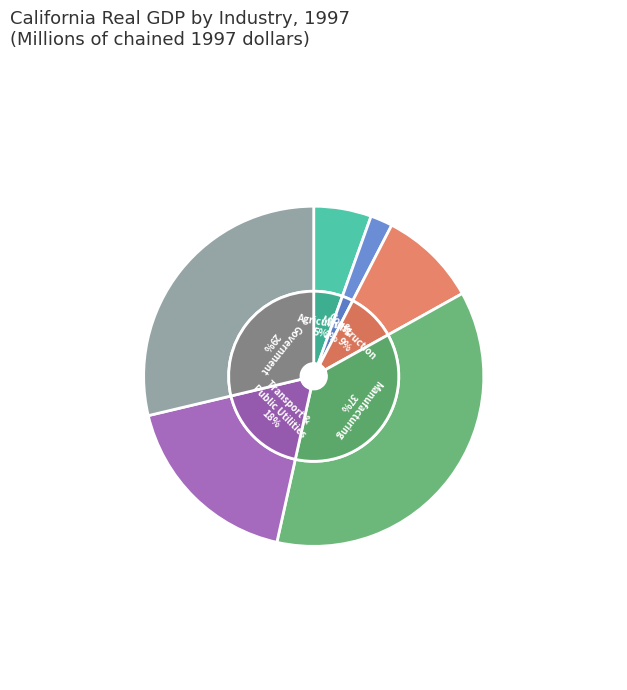

What is the smallest slice in the pie chart?

Mining